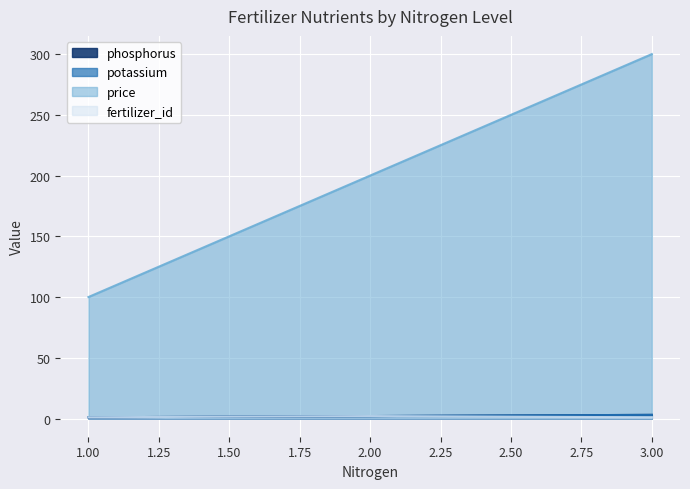

True or false: potassium has a value of 1 at 3.

False